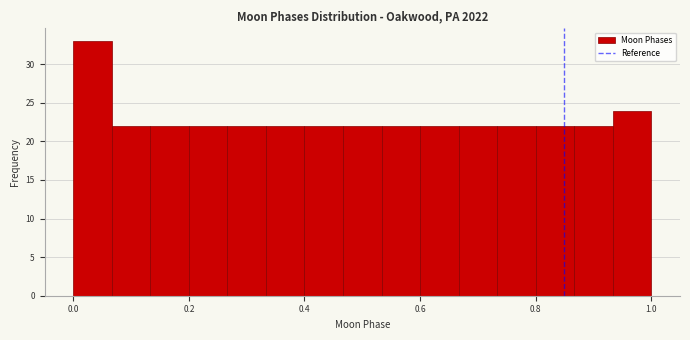

Read against the x-axis, roughly where is the centre of the tallest bar?

0.04